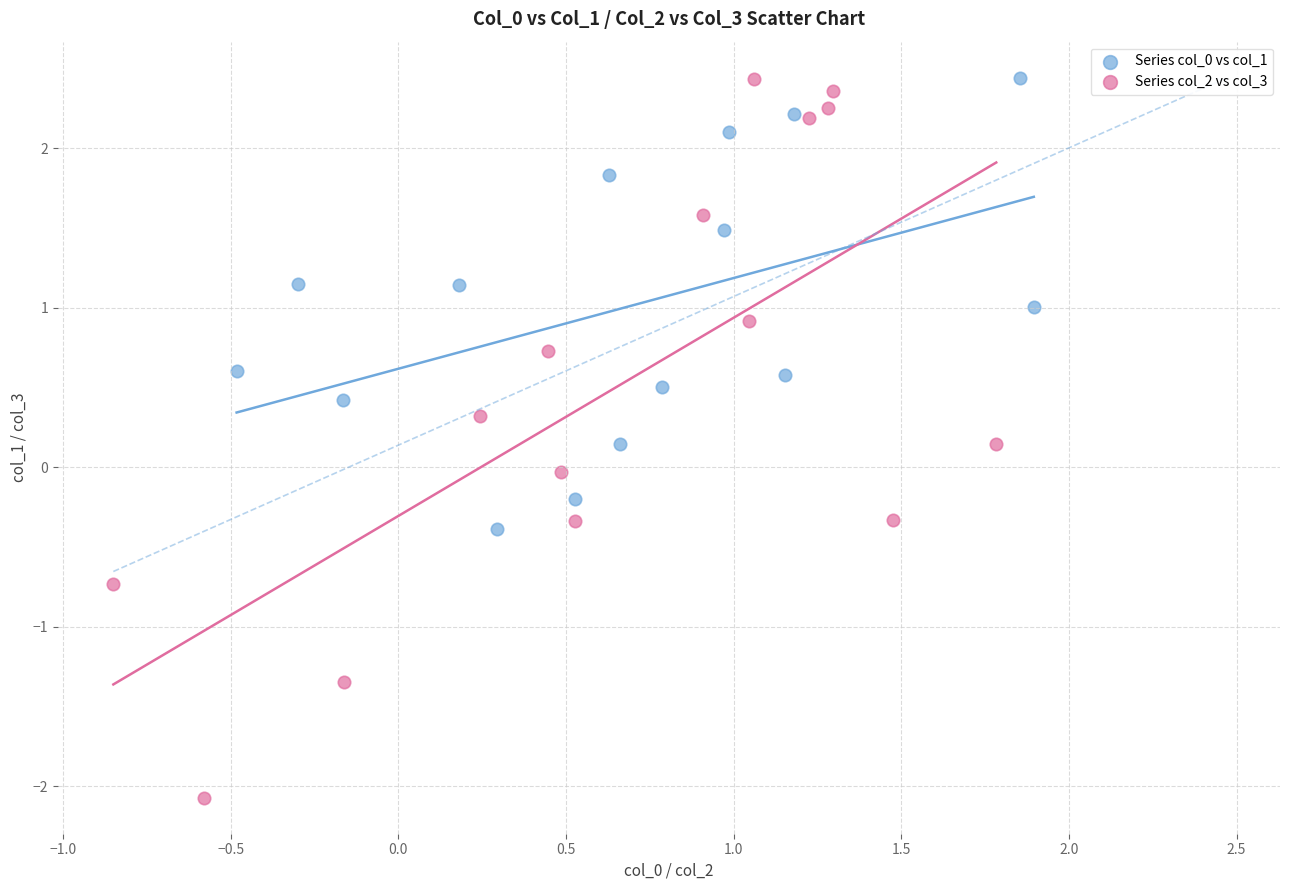

Which series has the largest Y range (max minus min)?

Series col_2 vs col_3